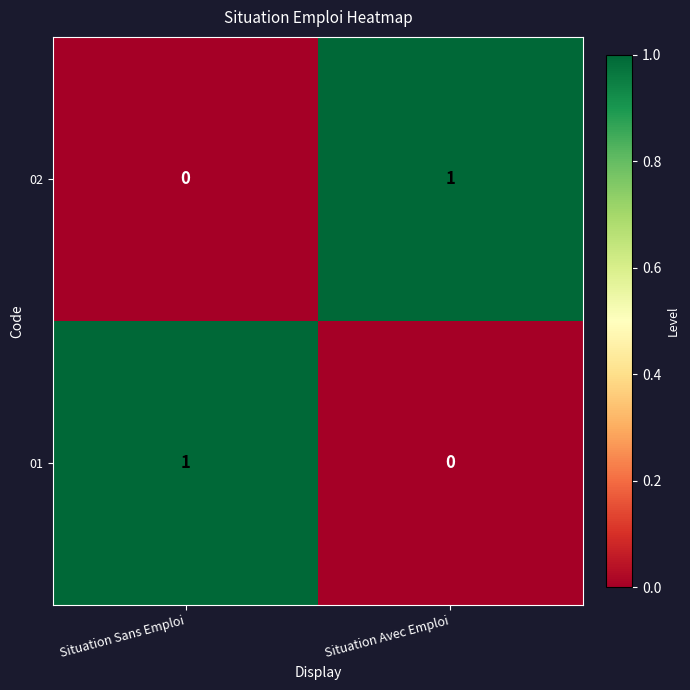

Where is 02 nearest to the value 0?

Situation Sans Emploi